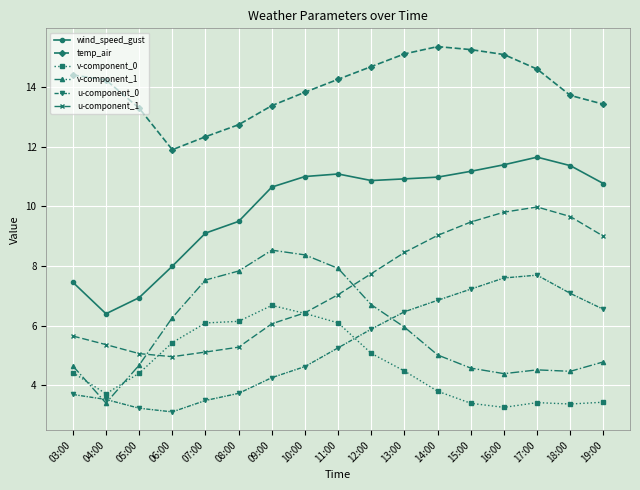

Rank the series by their maximum value, from lowest to highest.

v-component_0, u-component_0, v-component_1, u-component_1, wind_speed_gust, temp_air